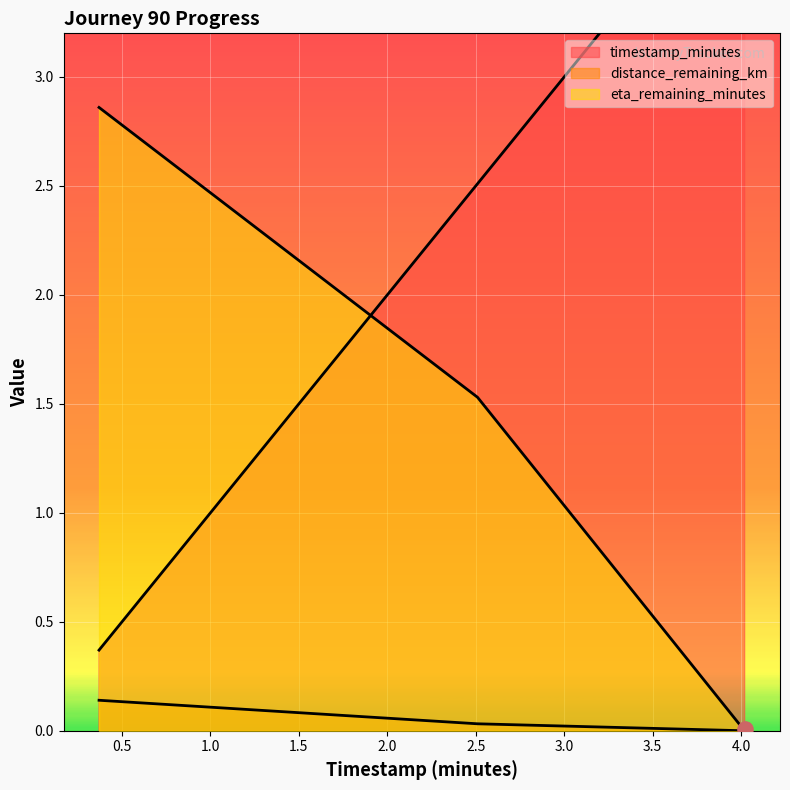

Which series contains the lowest Y value?

distance_remaining_km